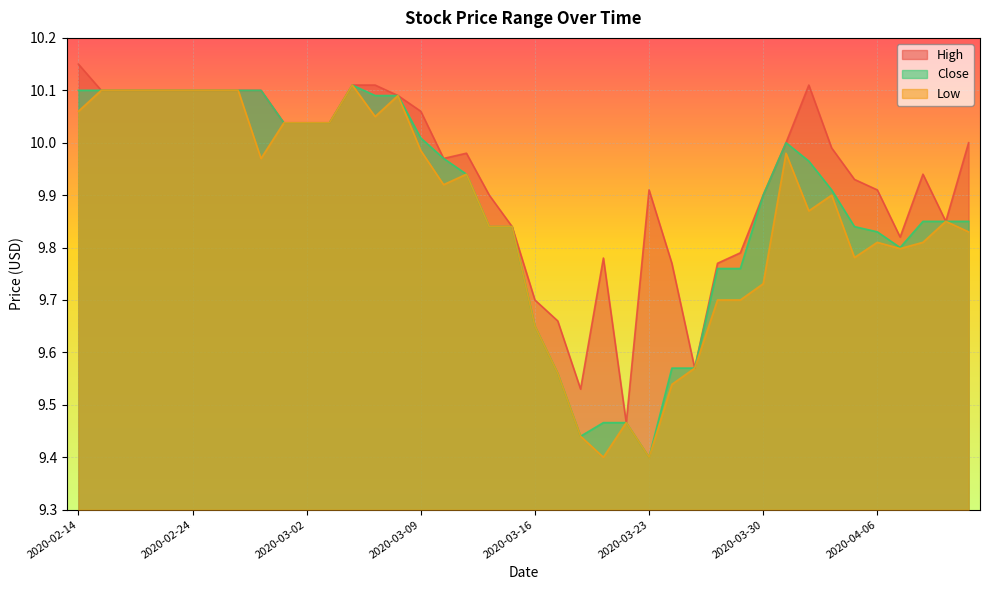

Rank the series by their average value, from lowest to highest.

Low, Close, High